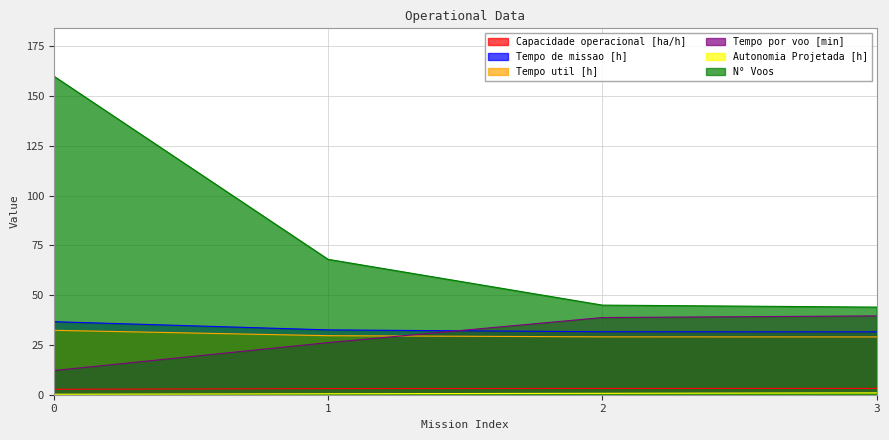

List the series in order of their peak value, highest first.

N° Voos, Tempo por voo [min], Tempo de missao [h], Tempo util [h], Capacidade operacional [ha/h], Autonomia Projetada [h]